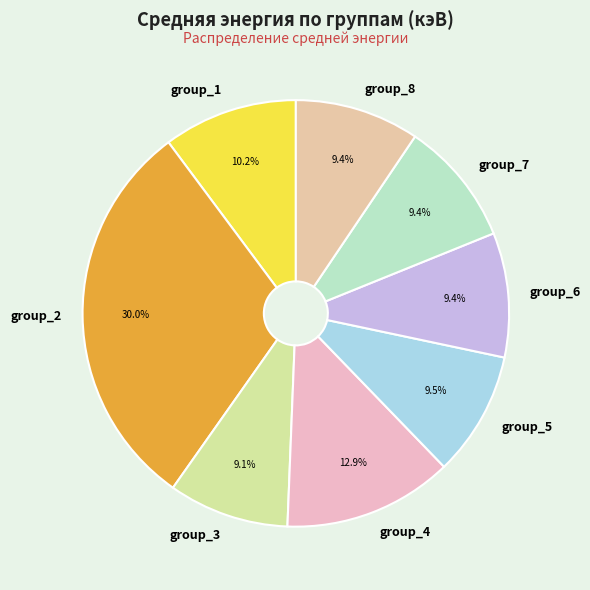

Is it true that group_2 is 23% of the pie?

False